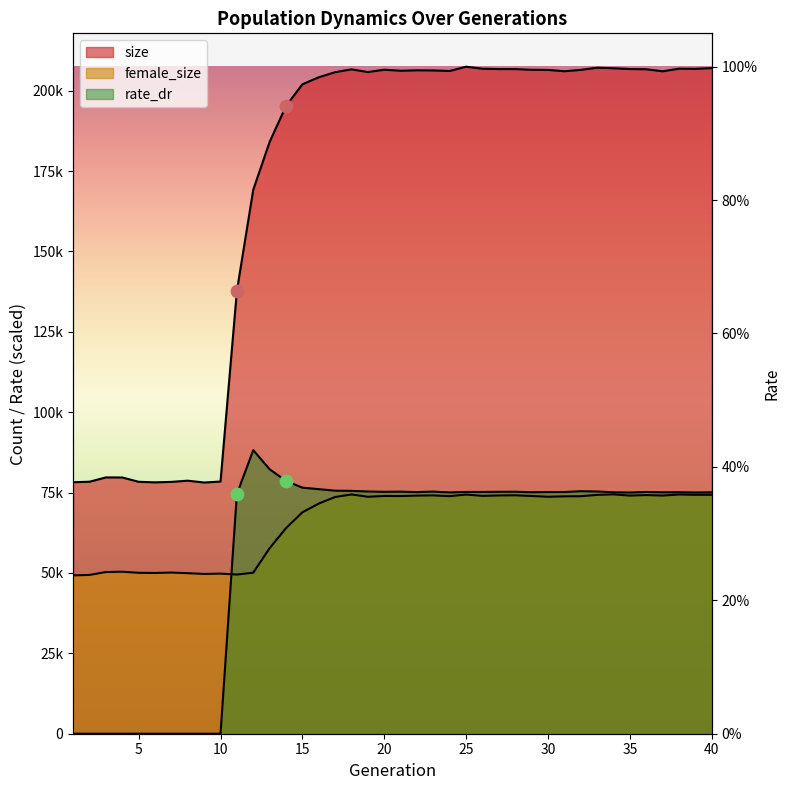

Is the value of female_size at 9 greater than the value of size at 2?

No